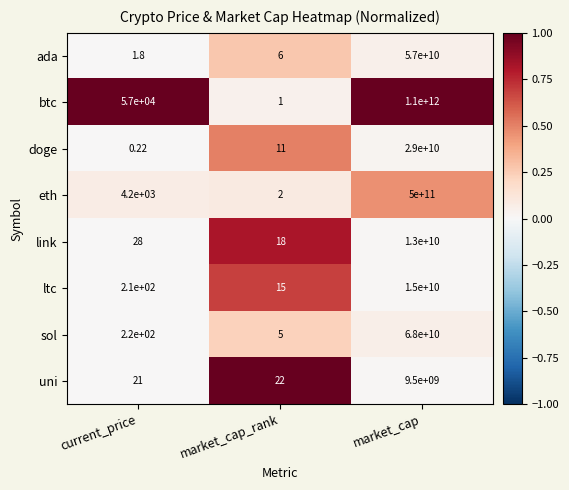

Which series has the largest range (max minus min)?

btc